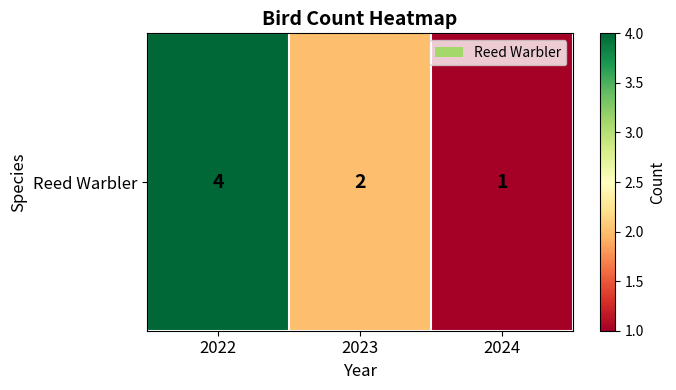

What is the sum of the values at 2023 and 2022?

6